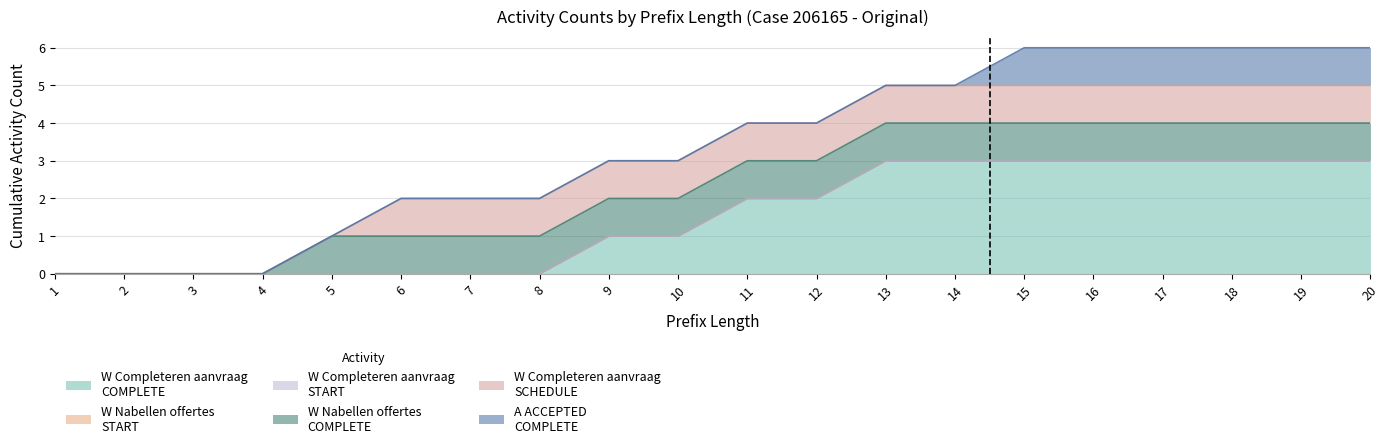

At which category is the sum across all series the highest?

15